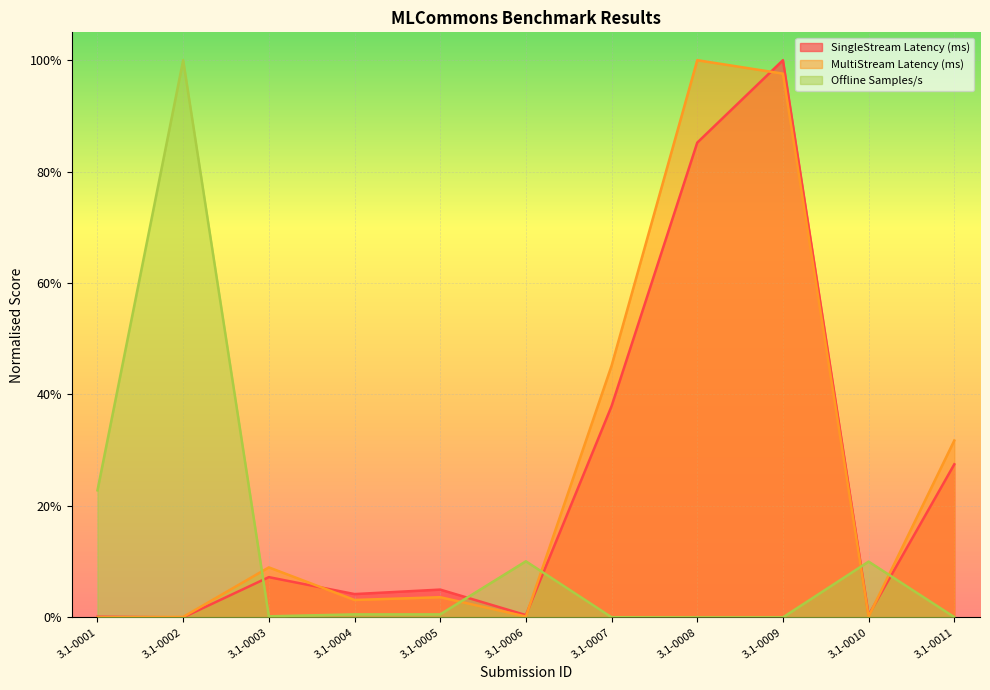

Between which two adjacent categories do Offline Samples/s and SingleStream Latency (ms) first intersect?

3.1-0002 and 3.1-0003